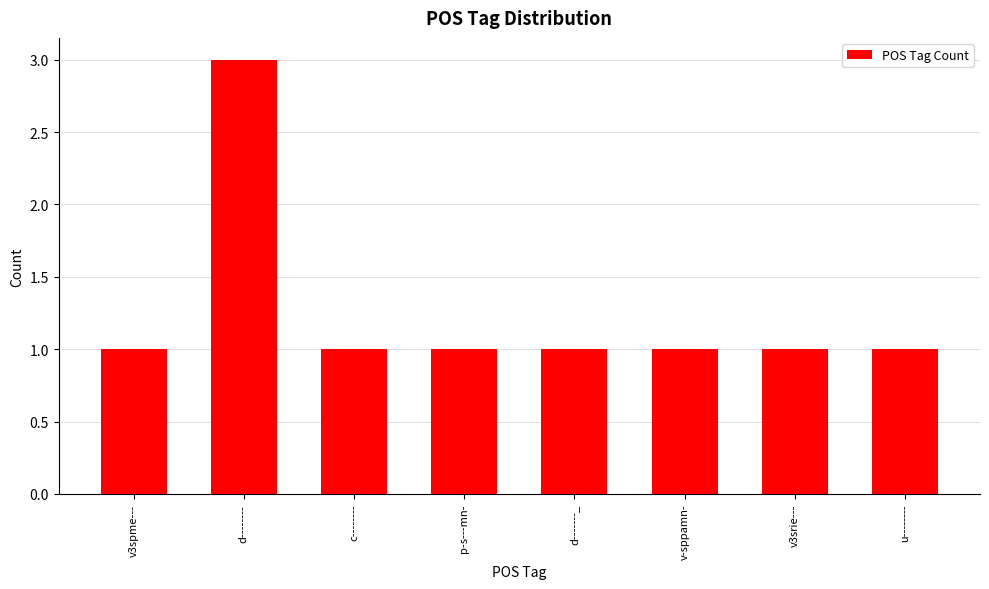

What is the sum of all values?

10